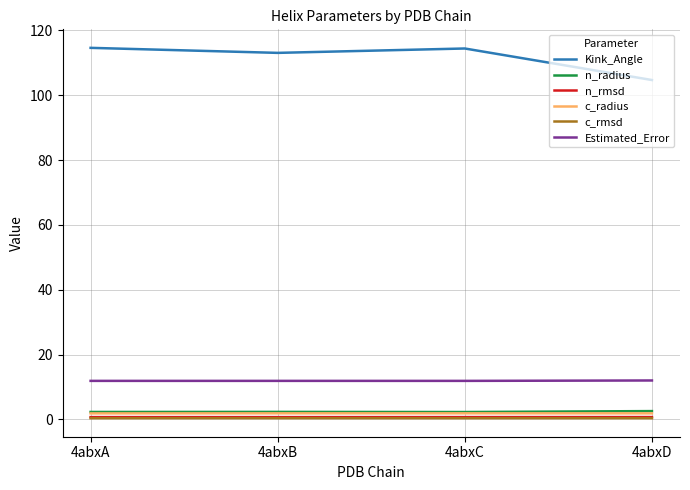

How many categories are shown in the chart?

4